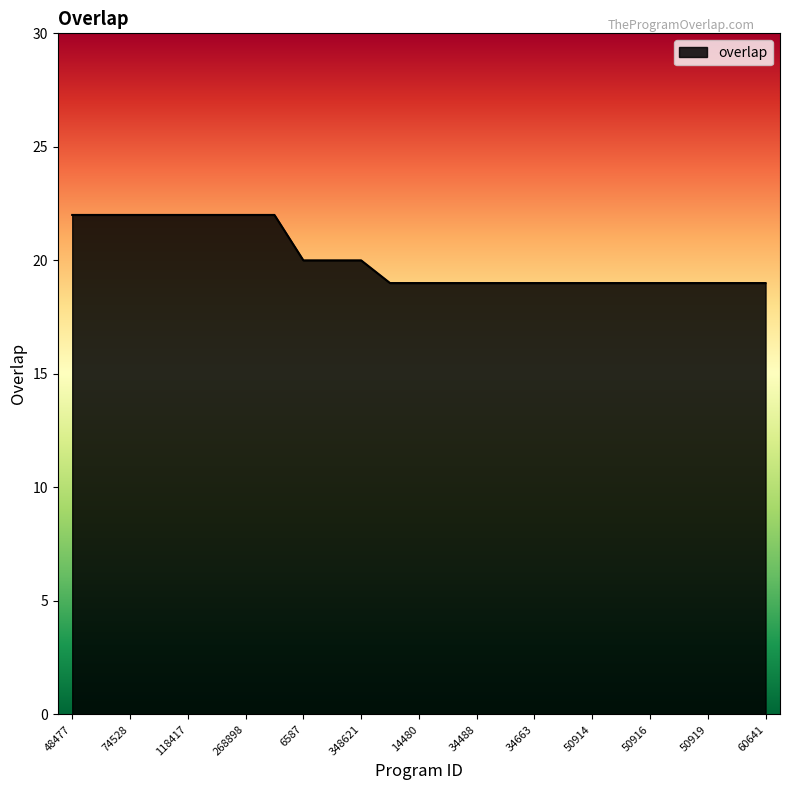

What is the difference between the maximum and minimum values?

3